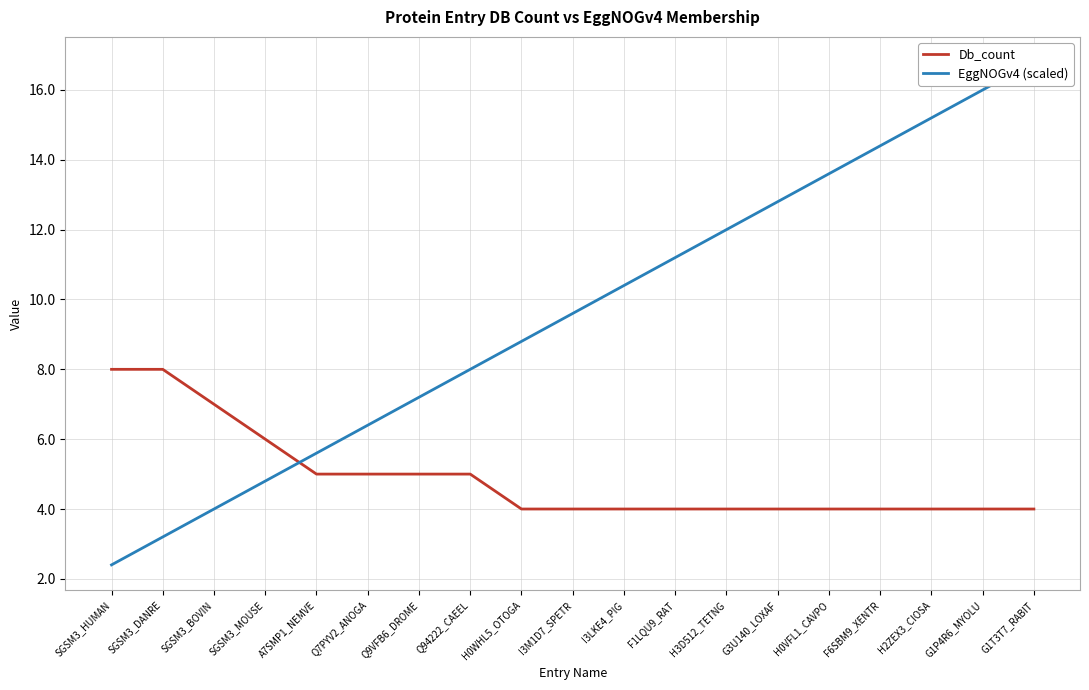

What is the approximate value of Db_count at F1LQU9_RAT?

4